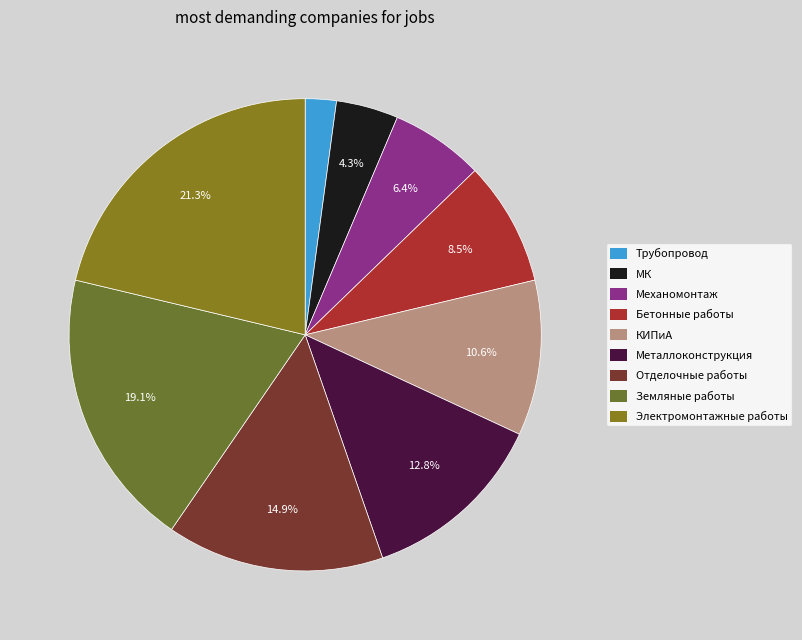

Is there a majority slice in this chart?

No